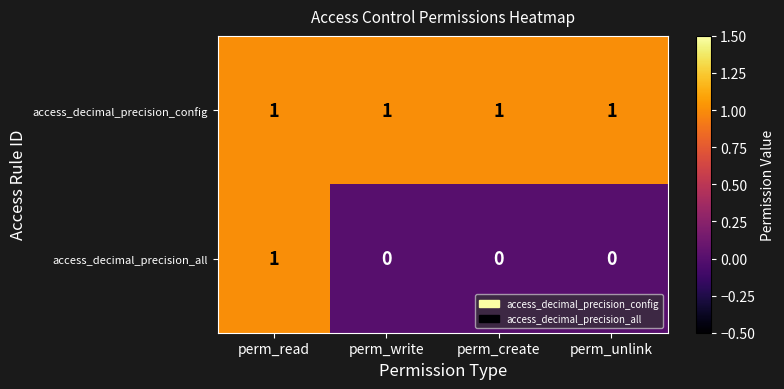

Reading right to left, transcribe all the data shown in this chart.

access_decimal_precision_config: perm_unlink=1	perm_create=1	perm_write=1	perm_read=1
access_decimal_precision_all: perm_unlink=0	perm_create=0	perm_write=0	perm_read=1